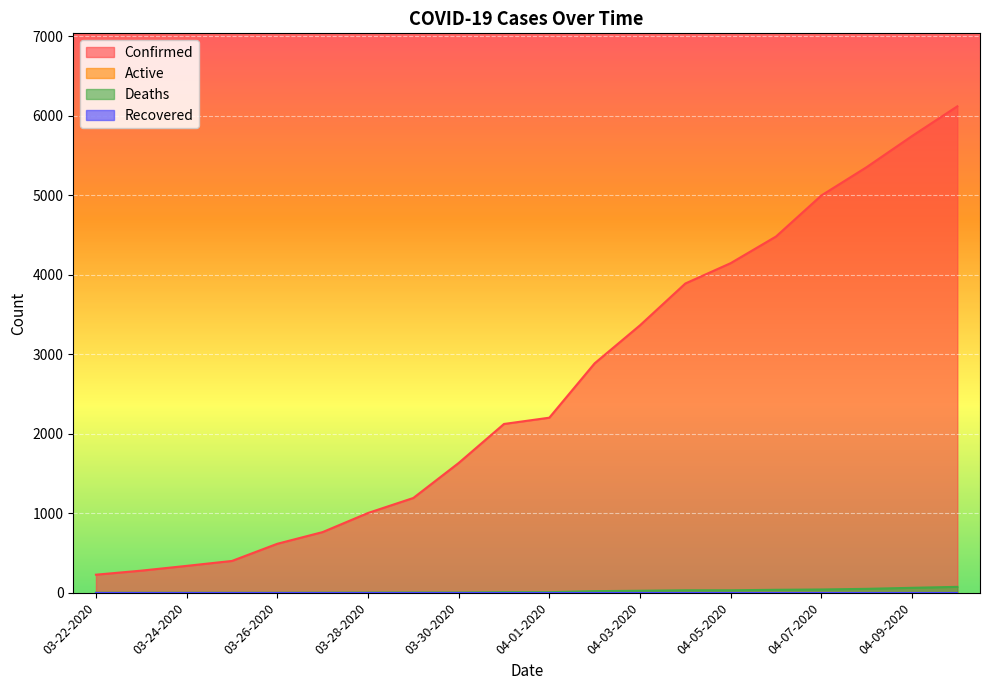

Which series has the widest spread of values?

Confirmed